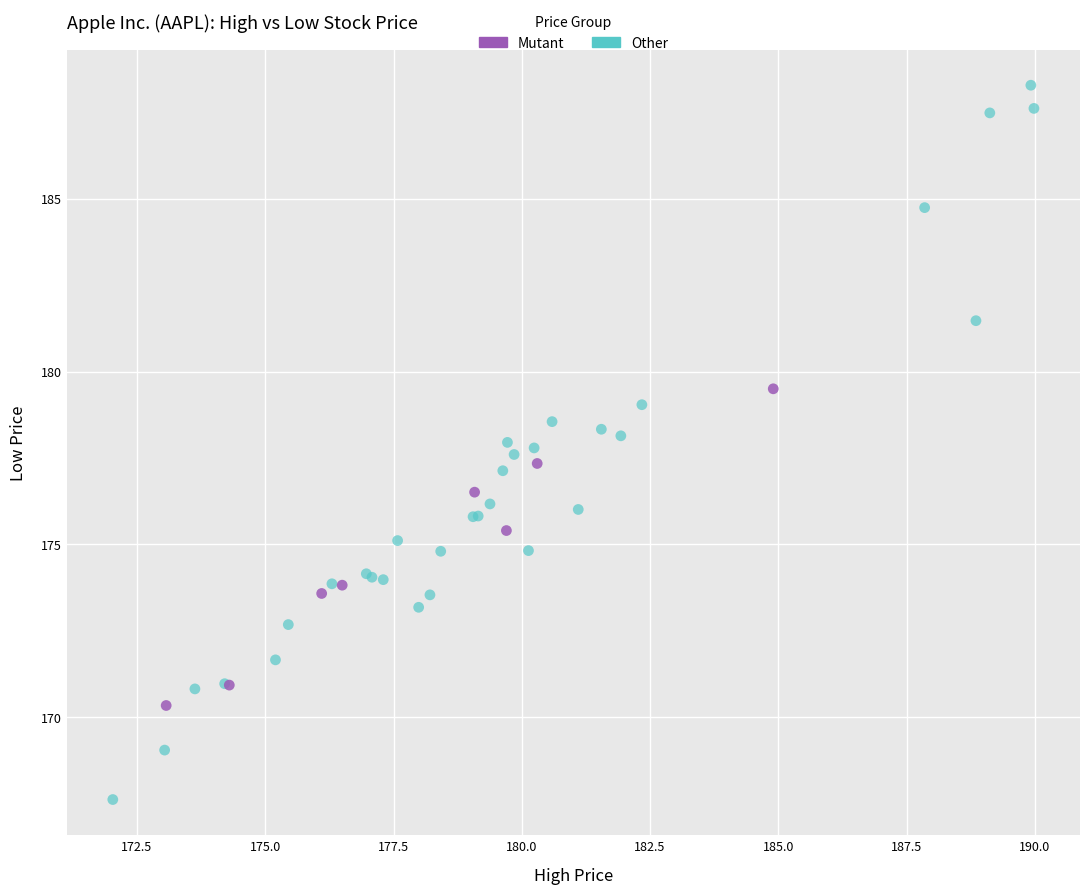

Which series reaches the maximum Y coordinate?

Other